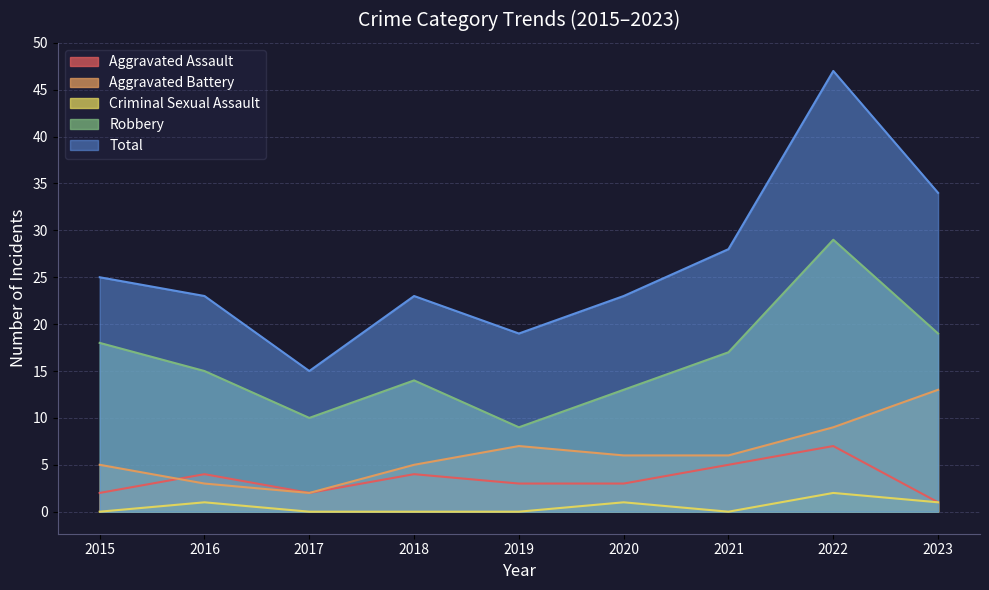

Between 2022 and 2020, which is larger?

2022